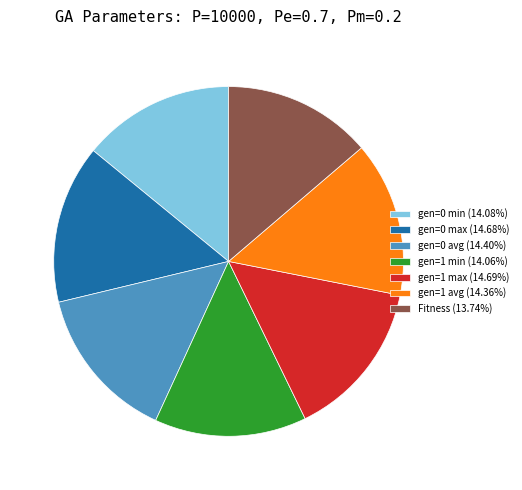

Is there any slice that represents more than half of the pie?

No